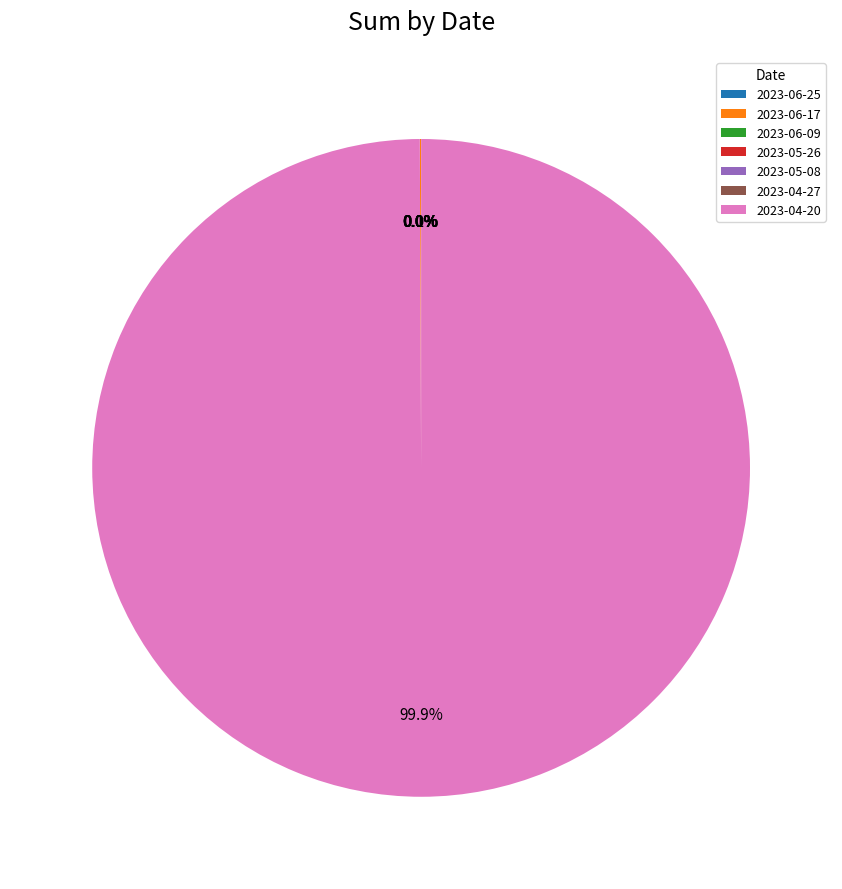

What percentage is NOT represented by 2023-06-09?

100.0%